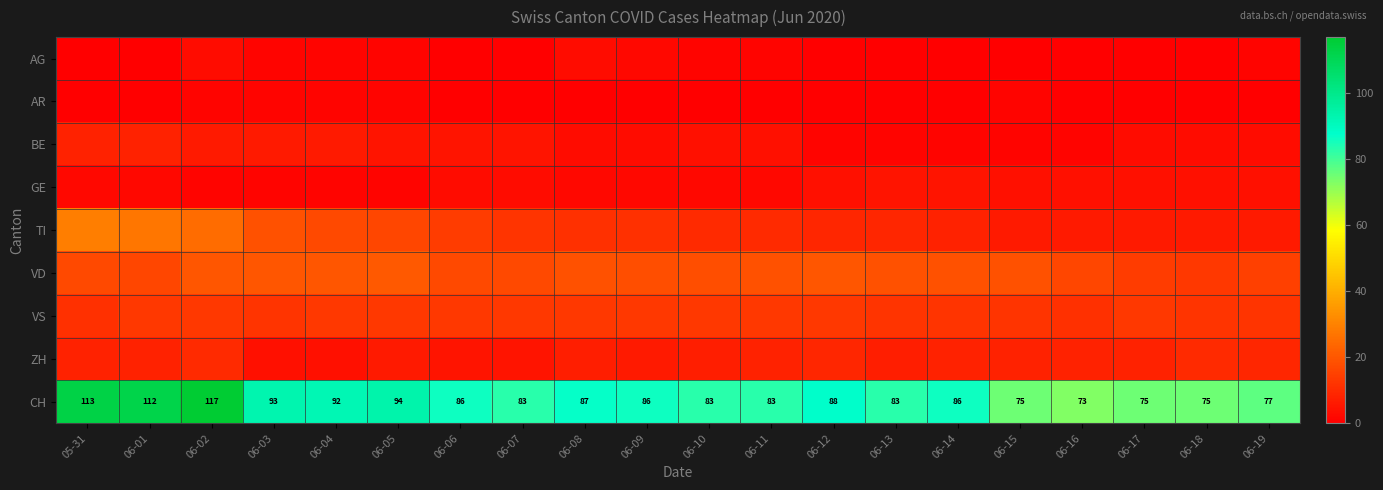

What is the sum of the CH values at 06-14 and 06-15?

161